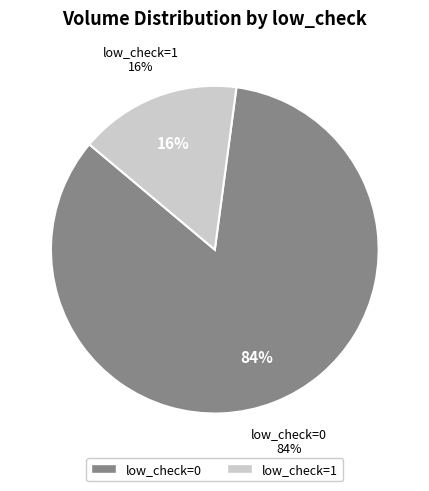

Is it true that 2 is 21% of the pie?

False